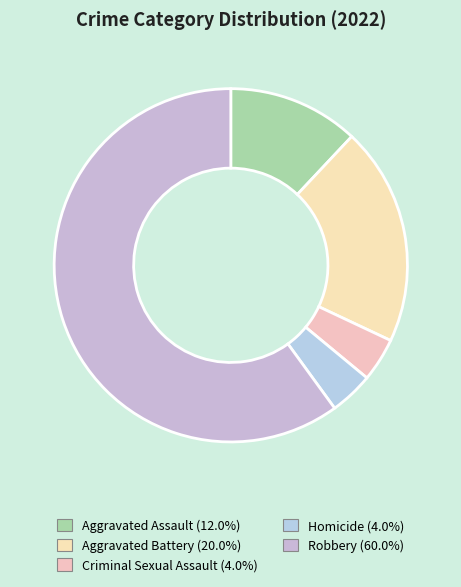

True or false: Robbery accounts for 54% of the total.

False